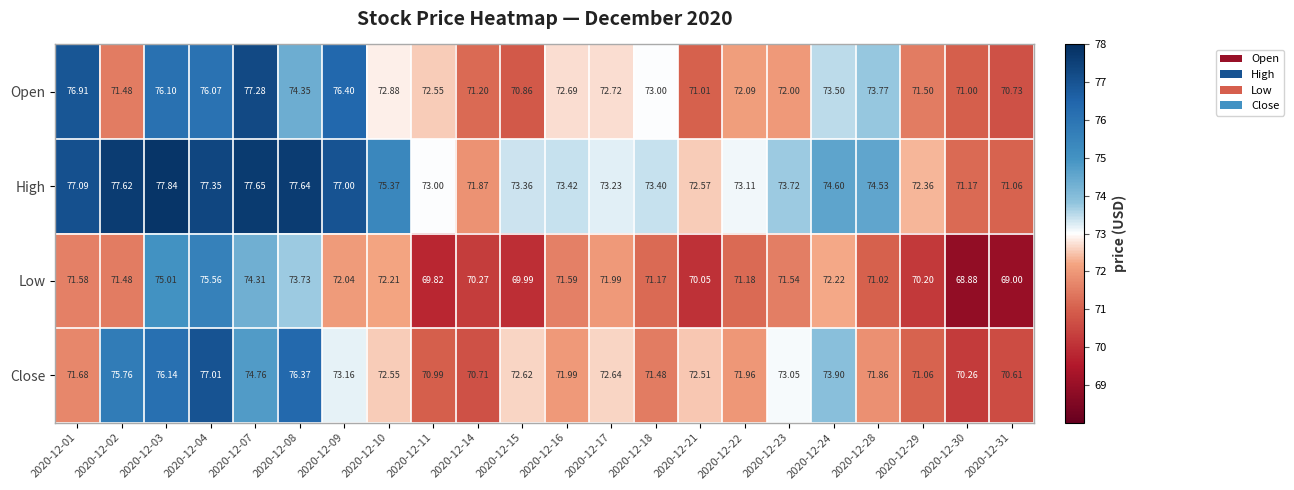

Which series changed the most between 2020-12-01 and 2020-12-07?

Close